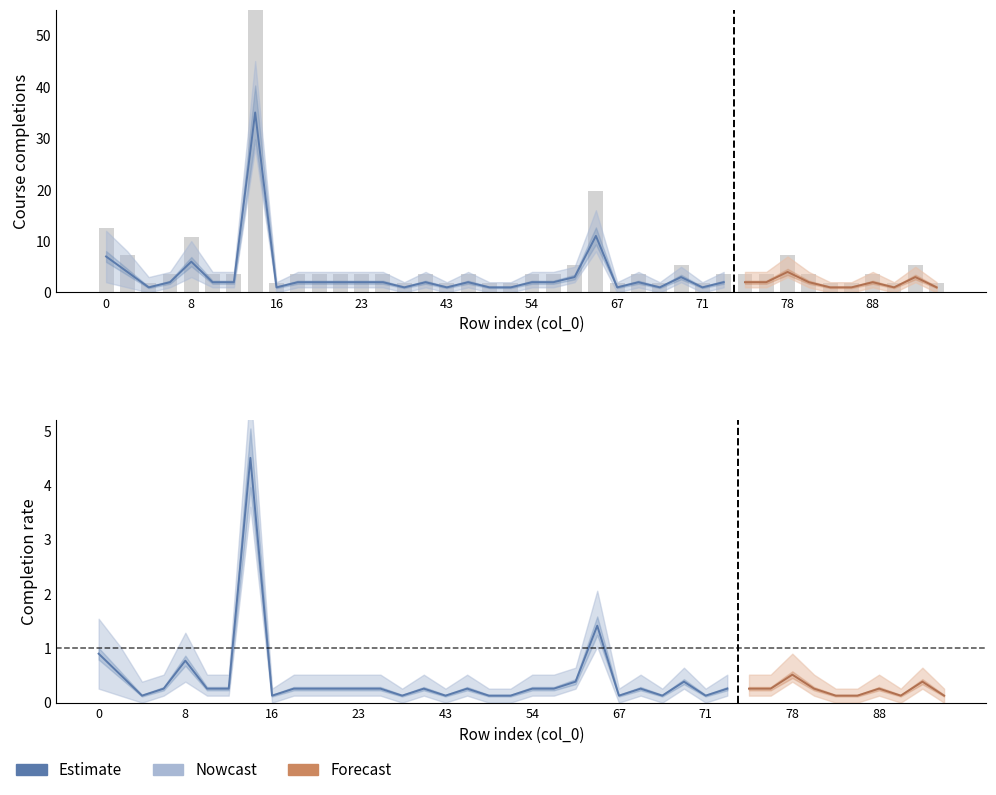

Which has a higher value, 16 or 8?

8